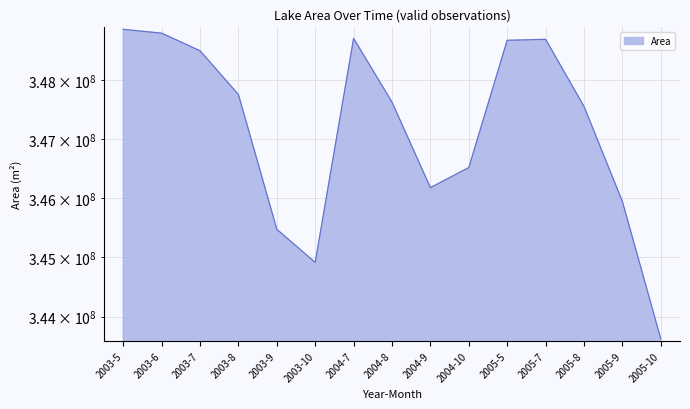

What is the sum of the values at 2003-5 and 2005-9?

694809900